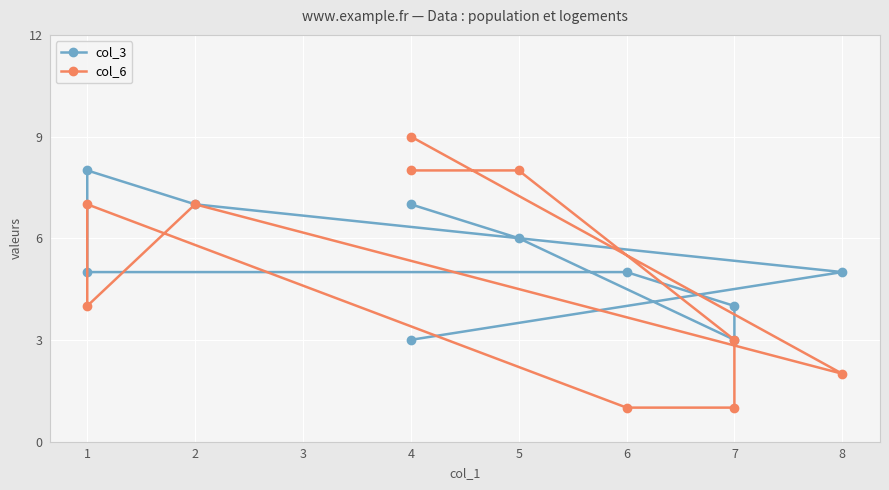

How many intersections are there between col_6 and col_3?

3